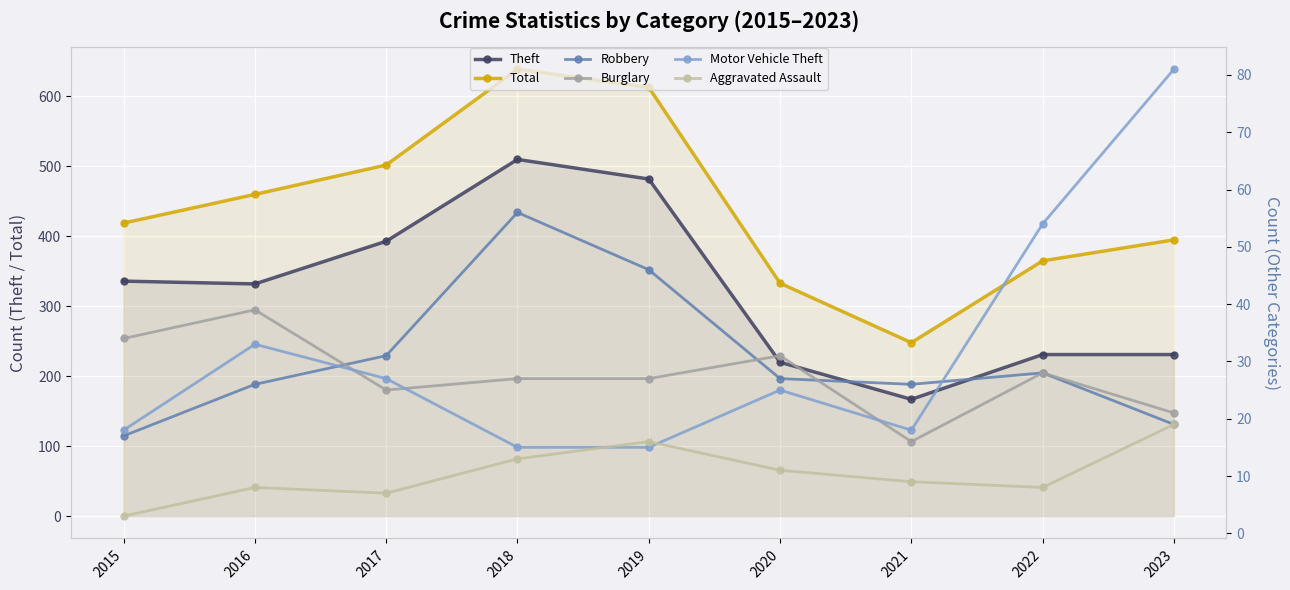

True or false: Burglary has a value of 34 at 2015.

True